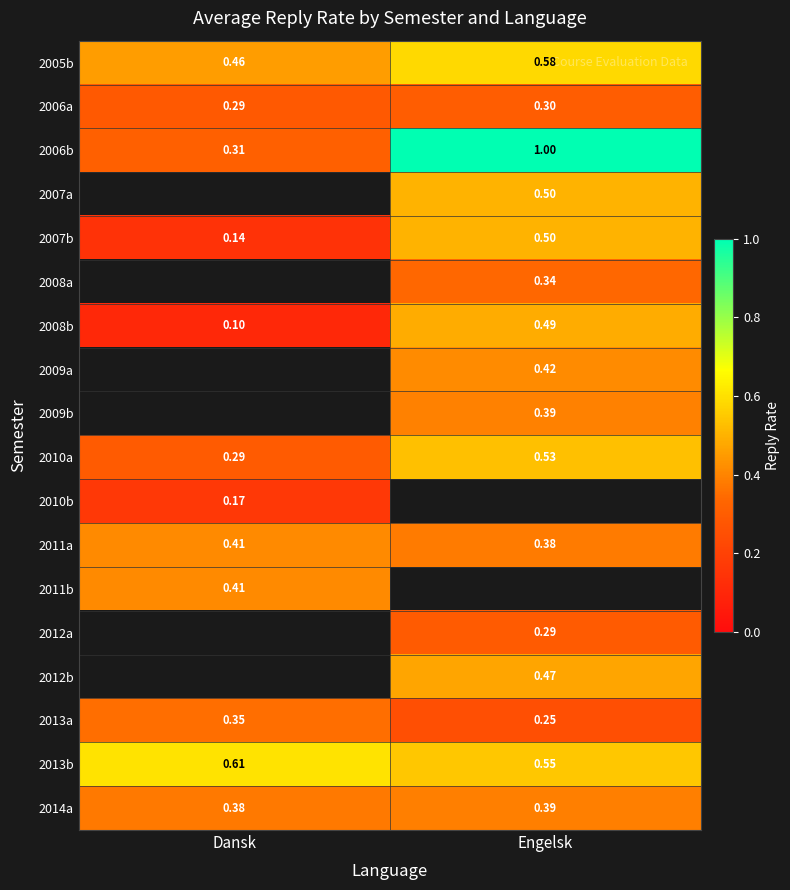

At which label is 2010a closest to 0?

Dansk